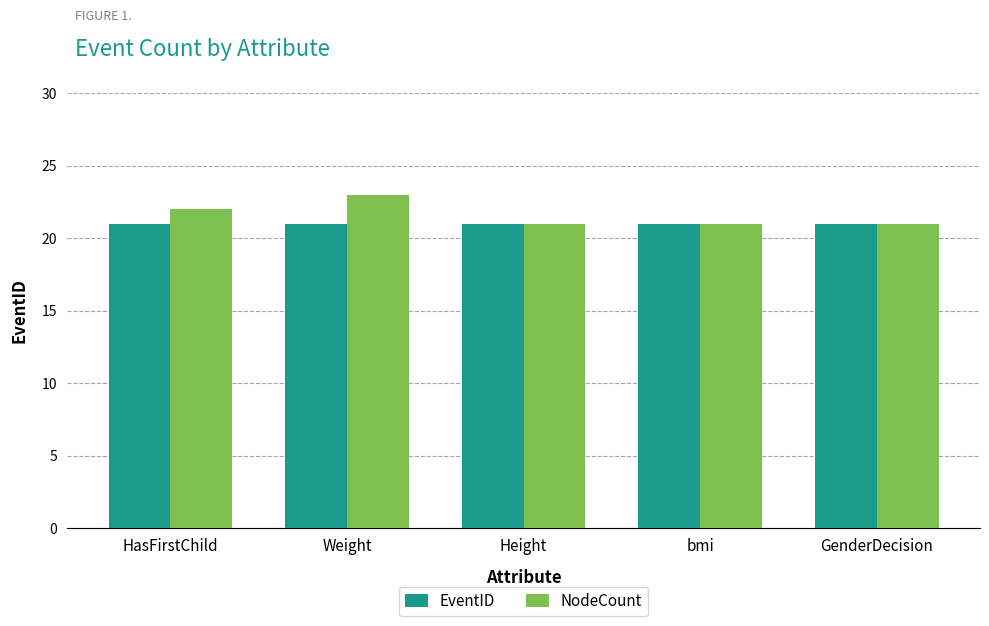

What is the difference between the maximum and minimum values in the NodeCount series?

2